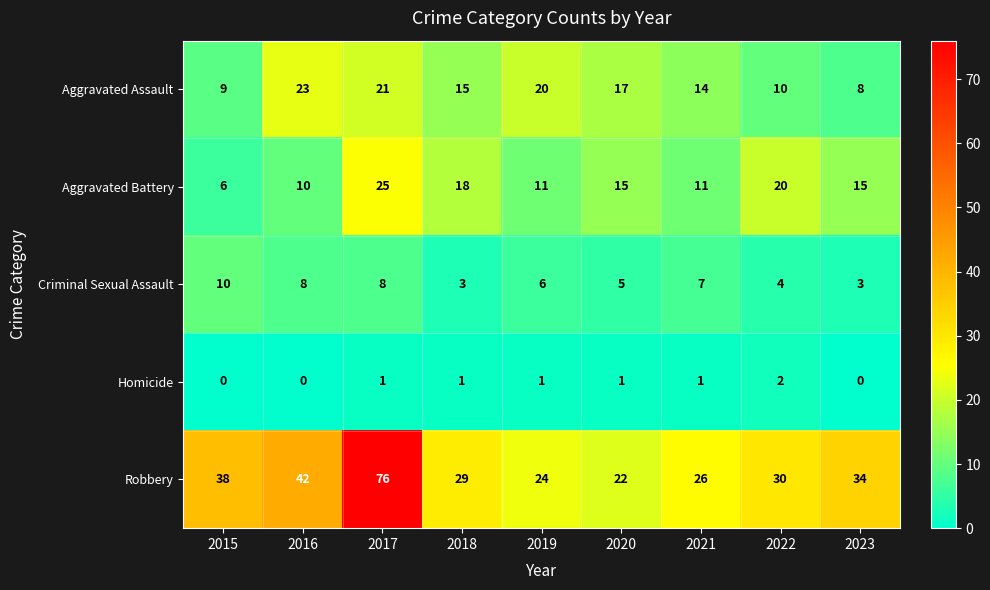

The value of Criminal Sexual Assault at 2020 is 1. True or false?

False